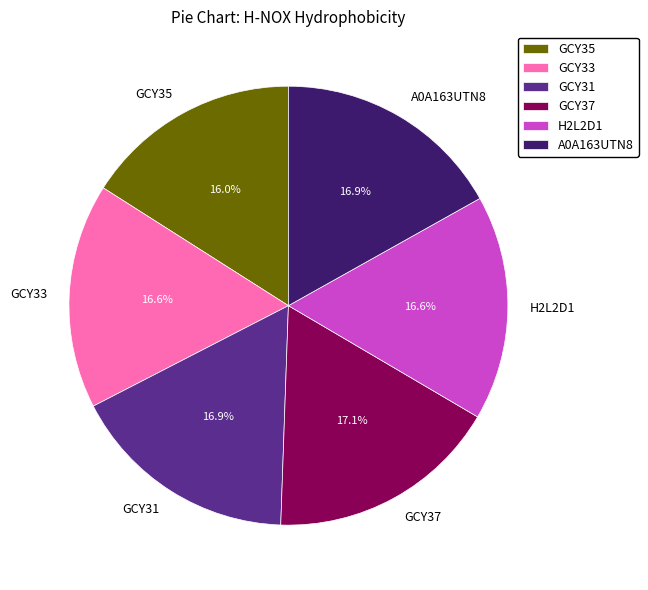

What percentage is the GCY37 slice, to the nearest percent?

17%